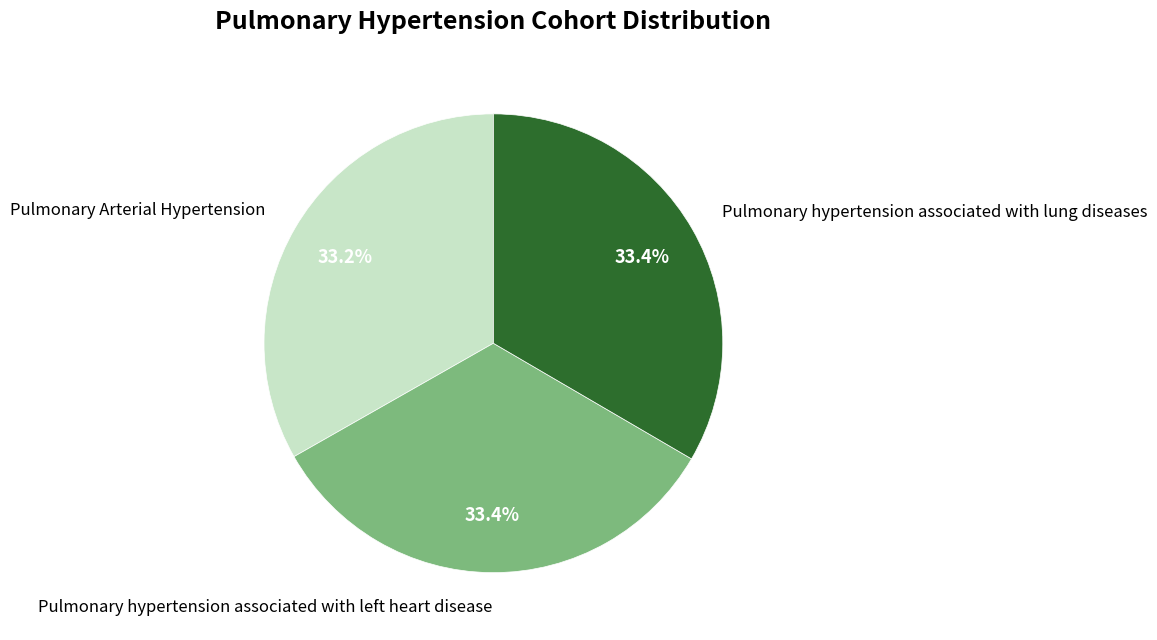

Do Pulmonary Arterial Hypertension and Pulmonary hypertension associated with lung diseases together represent more than half of the pie?

Yes